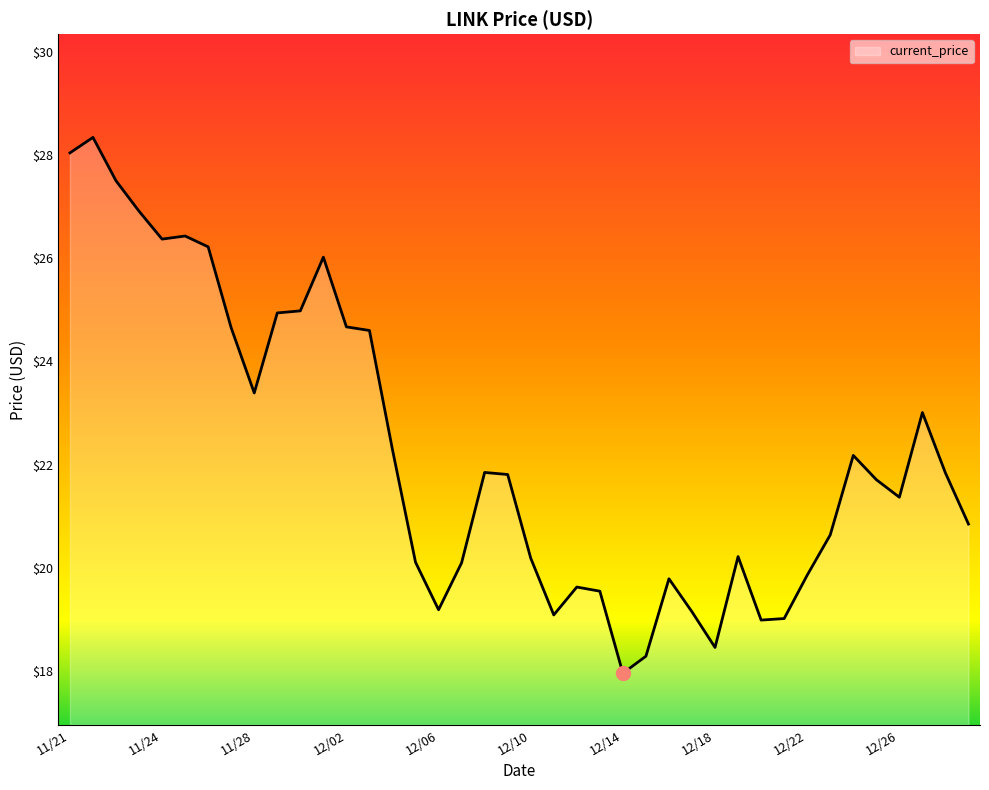

What is the maximum value shown in the chart?

28.3